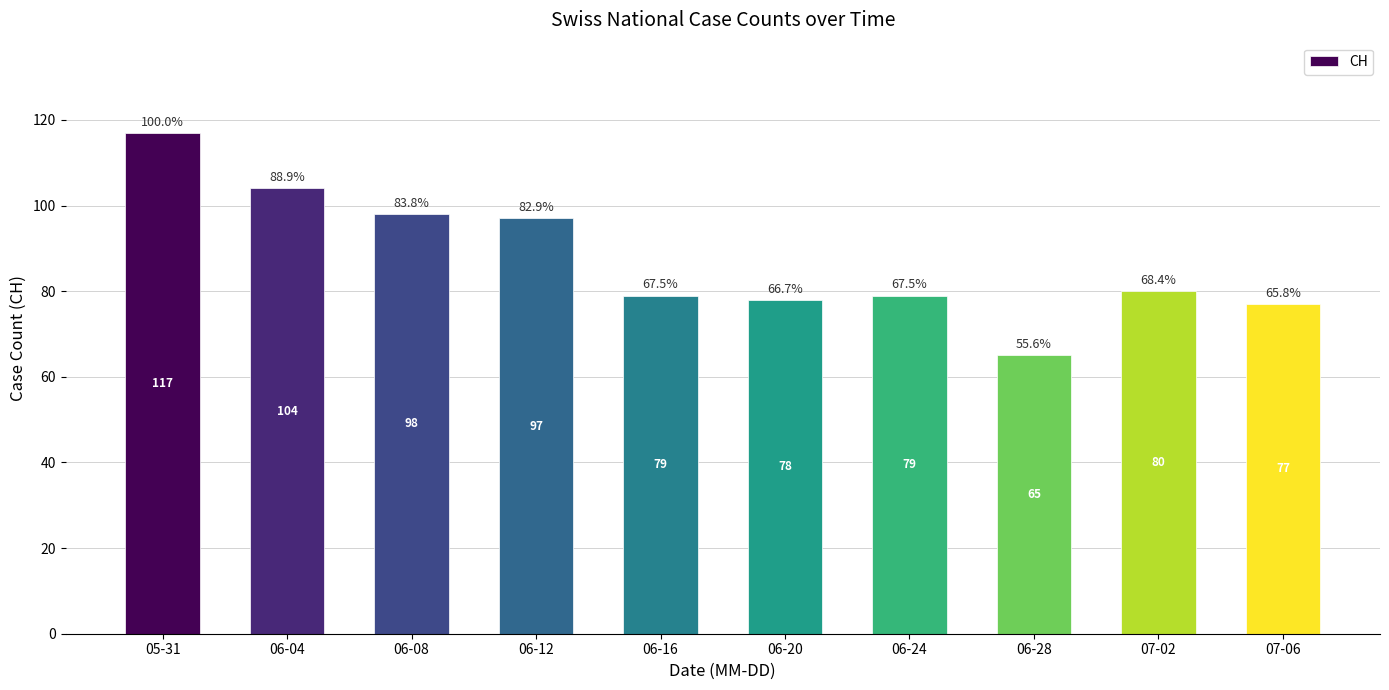

How many distinct data groups are displayed?

1